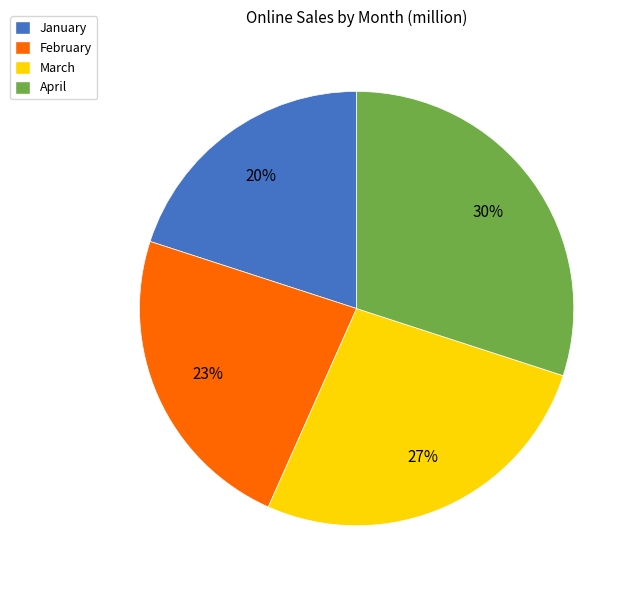

Does February account for over 50% of the chart?

No